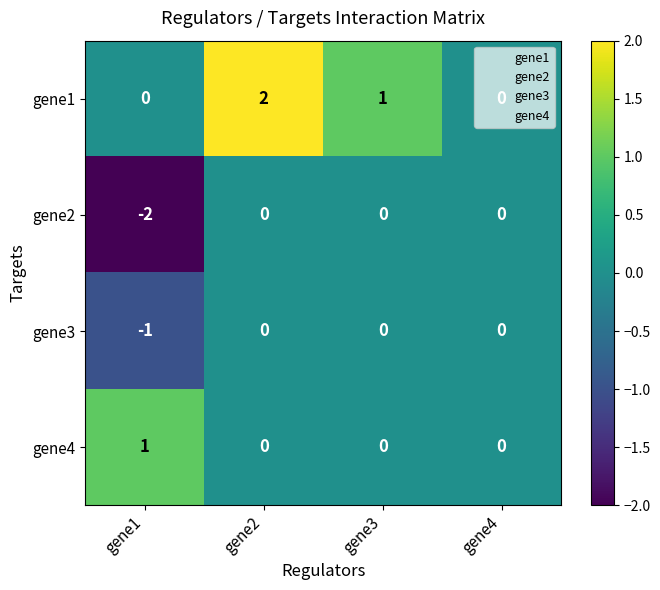

True or false: gene2 has a value of 0 at gene1.

False